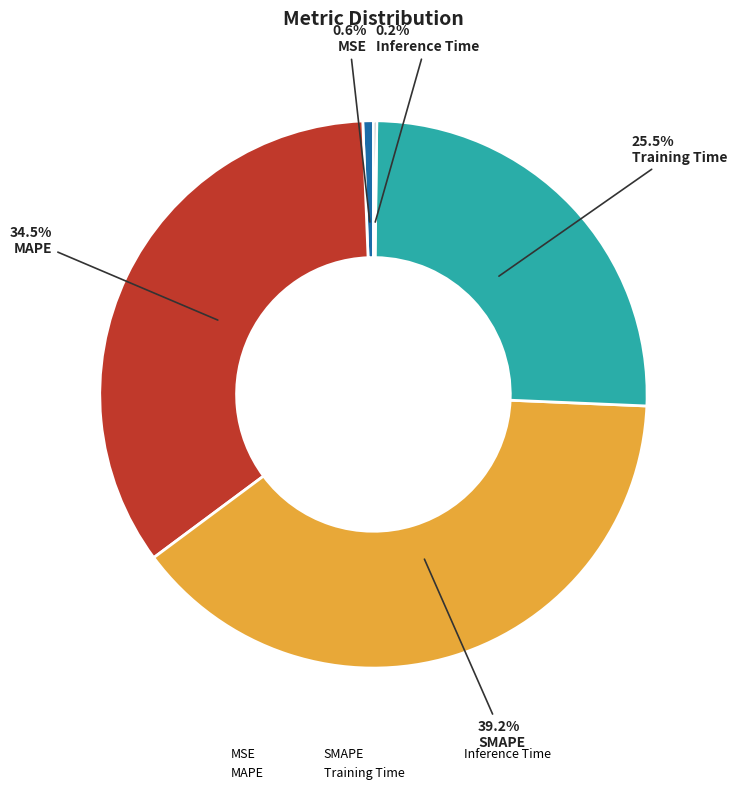

What percentage is NOT represented by SMAPE?

60.8%